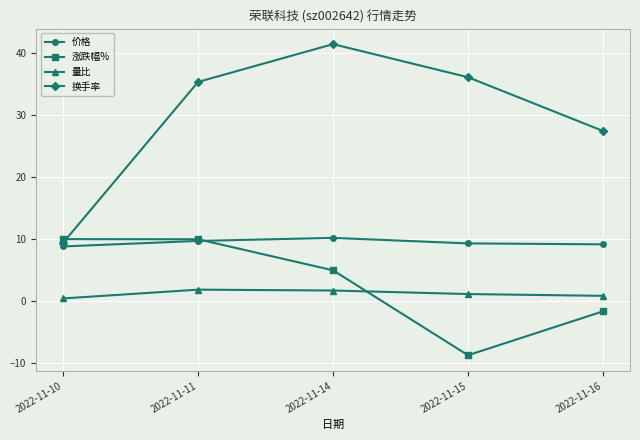

Rank the series at 2022-11-14 from highest to lowest value.

换手率, 价格, 涨跌幅%, 量比